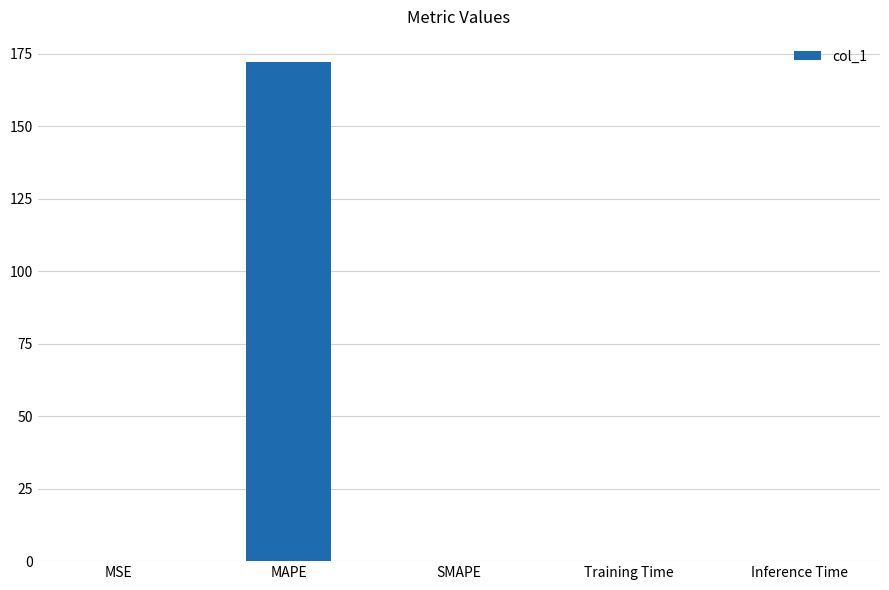

True or false: the data shows -63.8 at SMAPE.

False